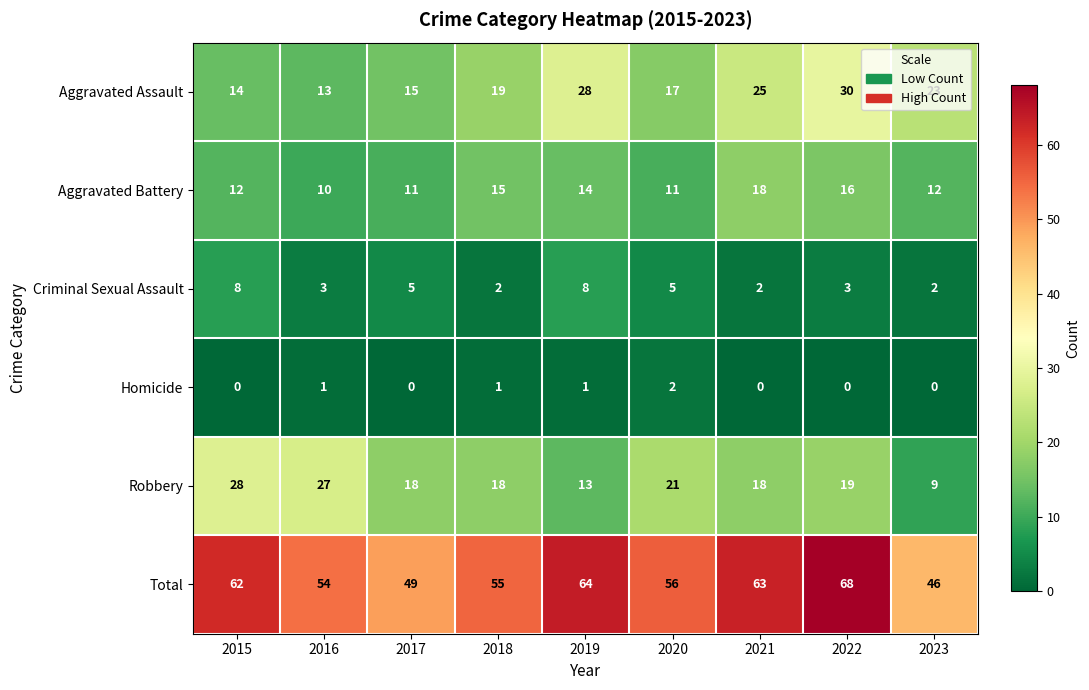

What is the difference between the highest and lowest values at 2020?

54